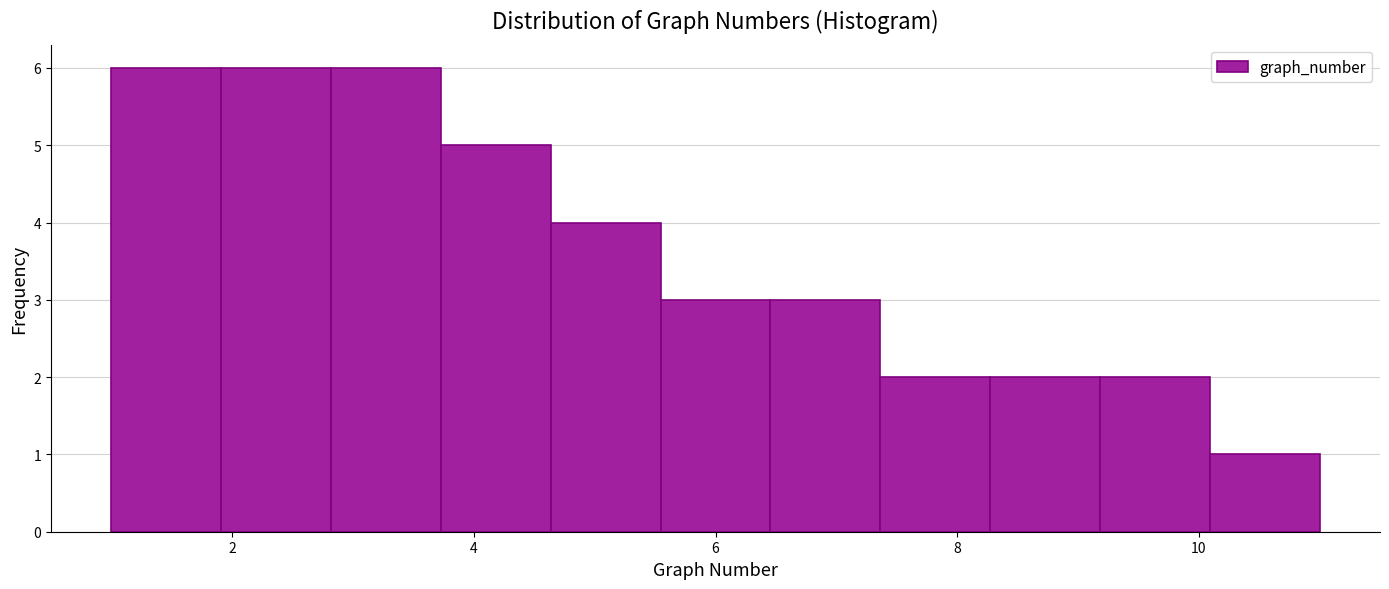

Reading left to right, transcribe this chart: for each bar, give the range it covers on the x-axis and its height. Neither the bar edges nor the heights are printed on the chart, so give them approximately, as read against the axes.

1.0 to 2.0: 6
2.0 to 2.8: 6
2.8 to 3.8: 6
3.8 to 4.6: 5
4.6 to 5.6: 4
5.6 to 6.4: 3
6.4 to 7.4: 3
7.4 to 8.2: 2
8.2 to 9.2: 2
9.2 to 10.0: 2
10.0 to 11.0: 1